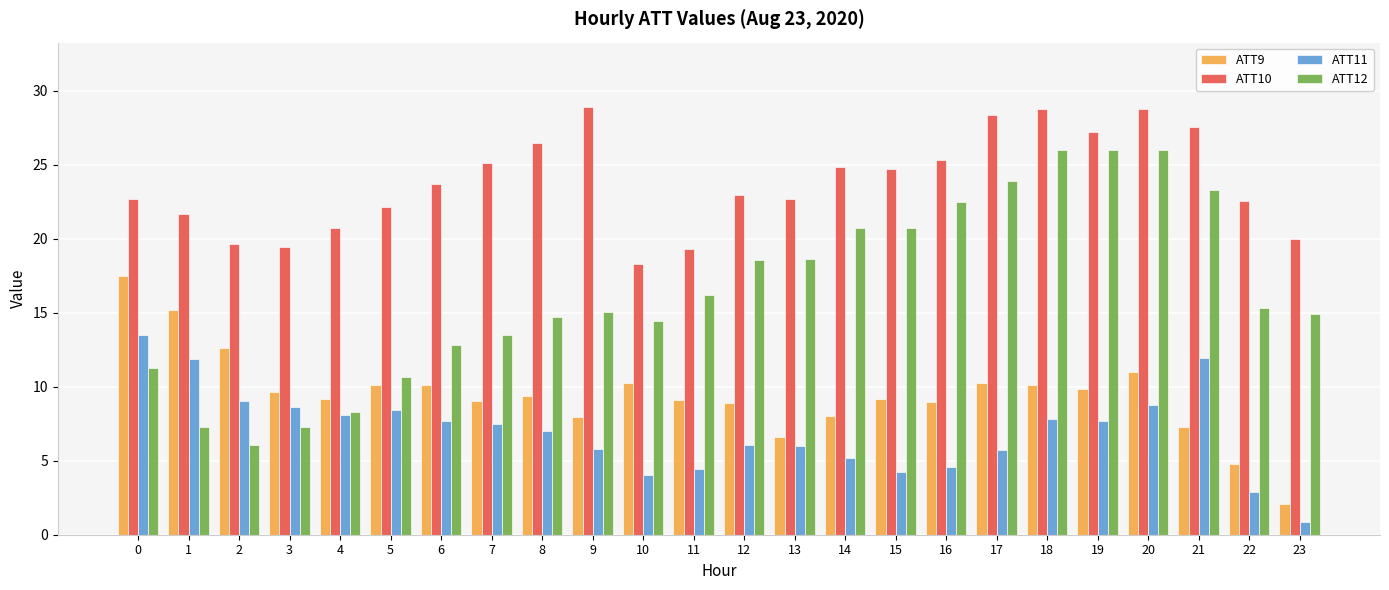

True or false: ATT9 has a value of 11.3 at 13.

False